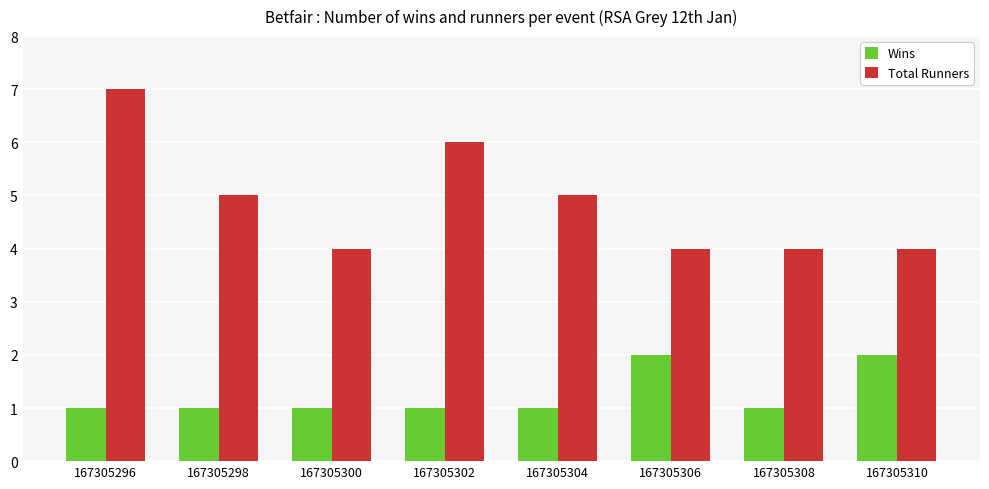

At which label does Total Runners first exceed 5?

167305296